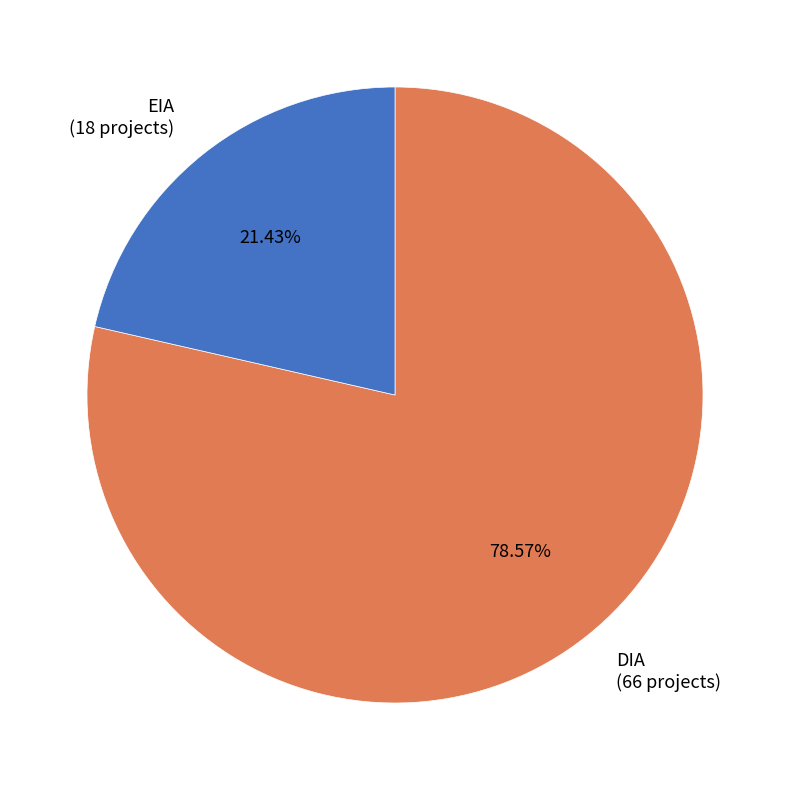

What portion of the pie excludes DIA?

21.4%